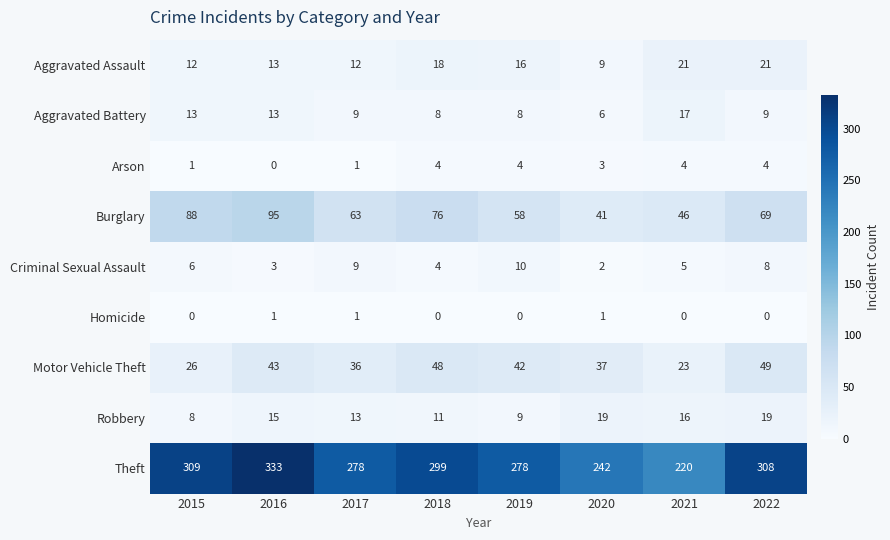

At which category does the chart reach its peak across all series?

2016